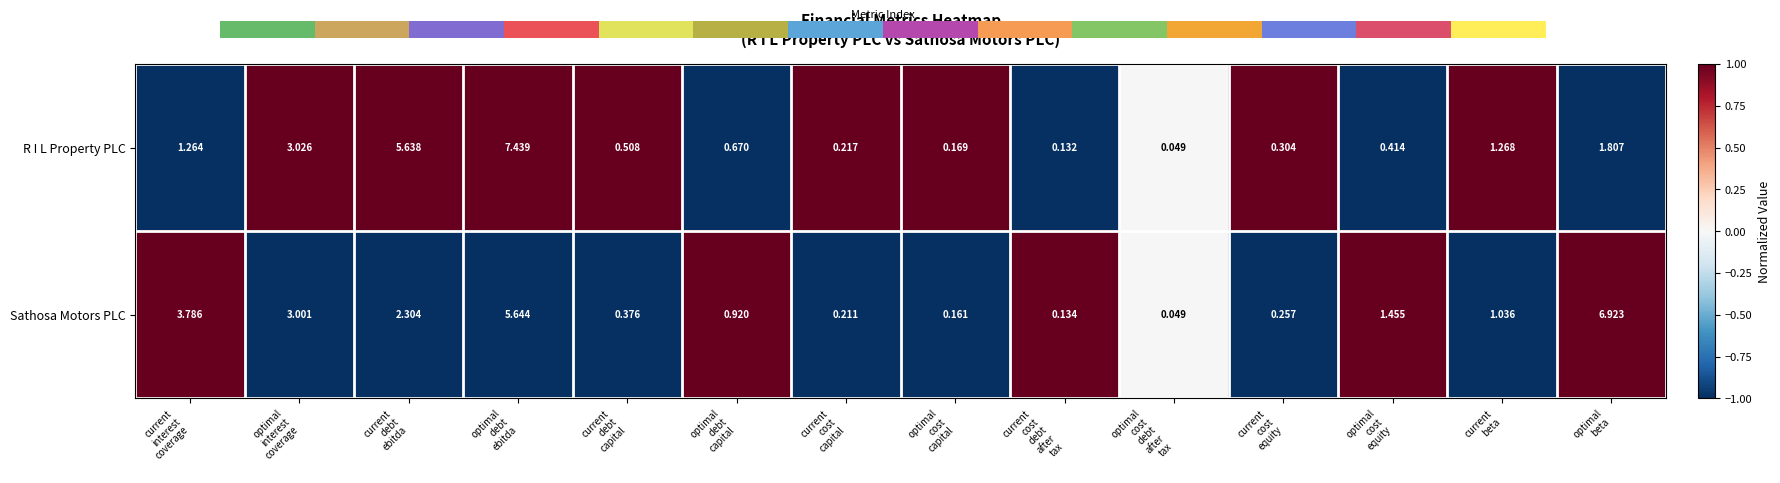

Which series has the widest spread of values?

R I L Property PLC